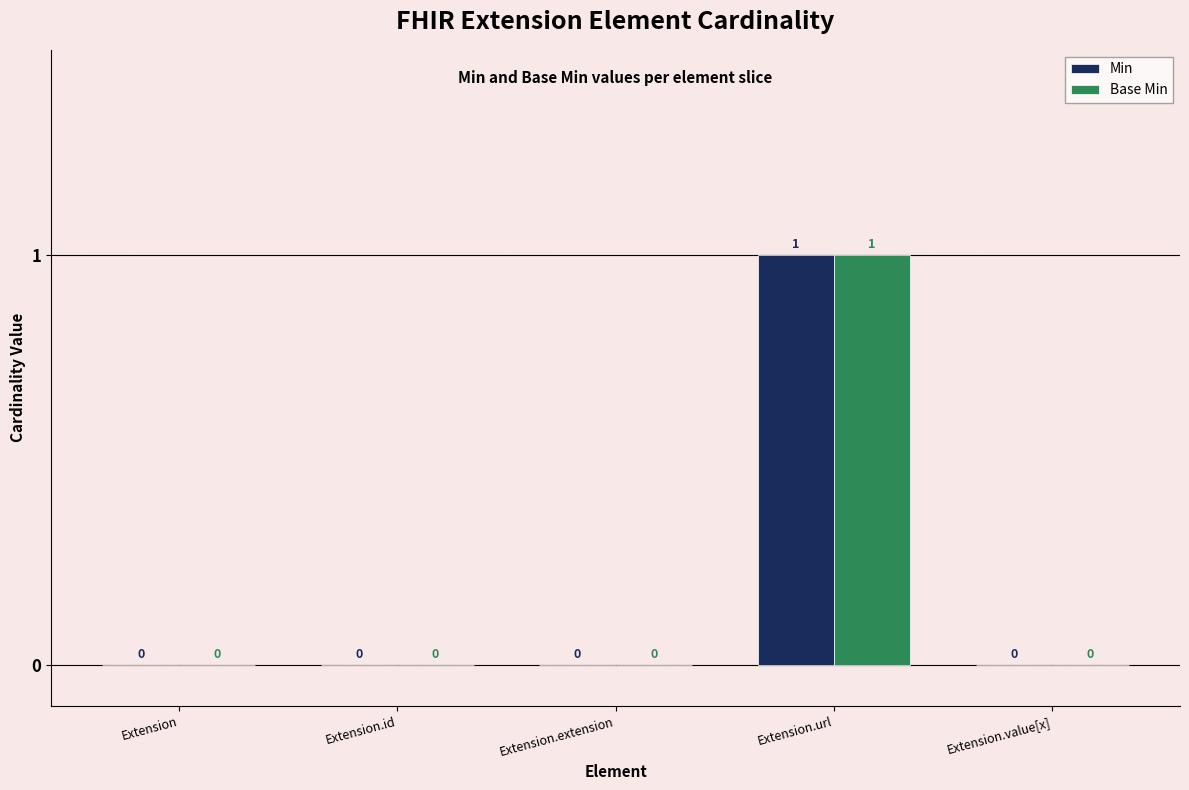

Reading left to right, list all the values displayed in this chart.

Min: 0	0	0	1	0
Base Min: 0	0	0	1	0